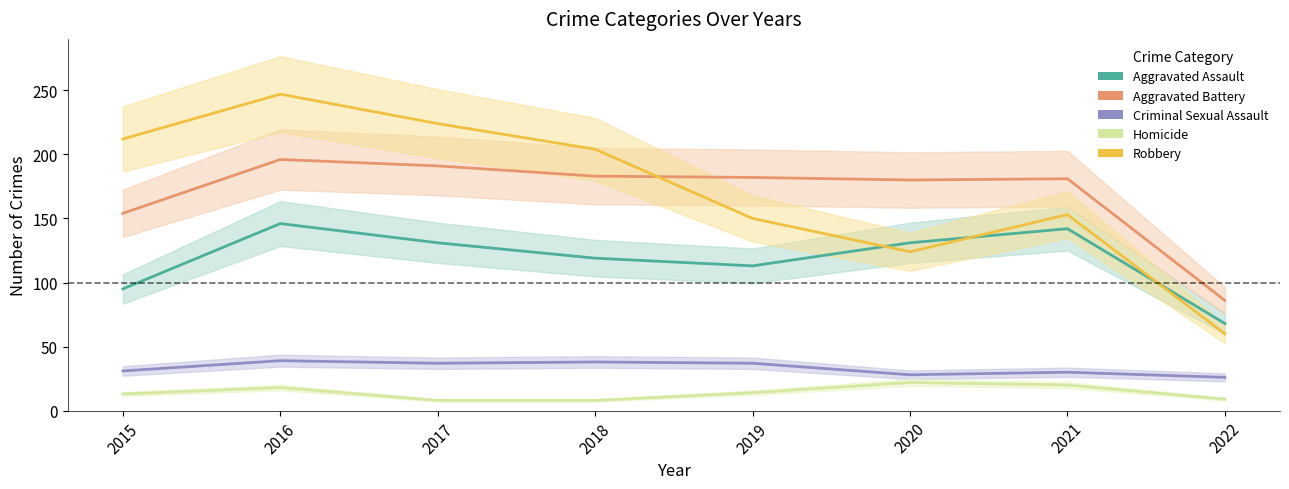

The Aggravated Assault series shows 131 at 2017. True or false?

True